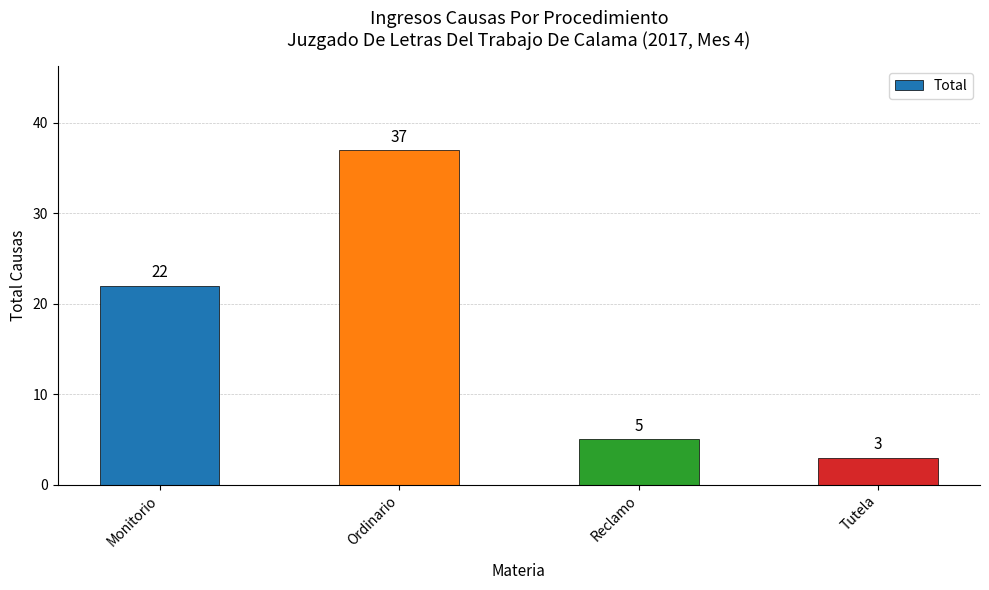

What is the minimum value shown in the chart?

3